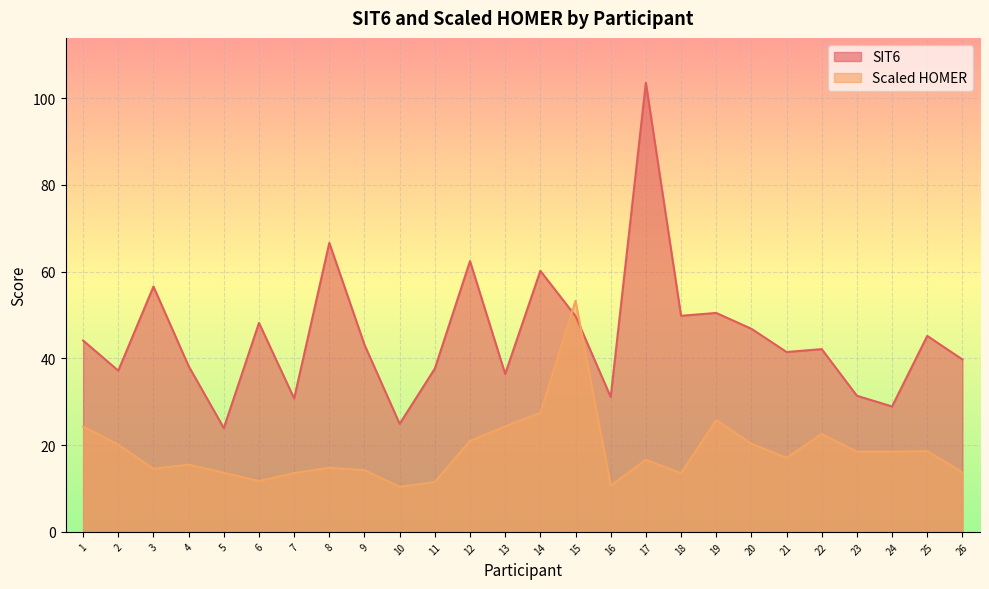

Between 10 and 12, which series saw the biggest shift?

SIT6